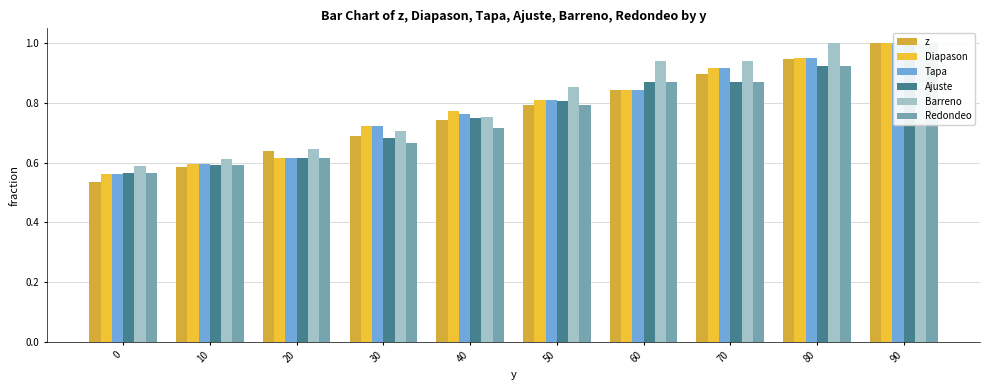

Between 10 and 50, which series saw the biggest shift?

Barreno